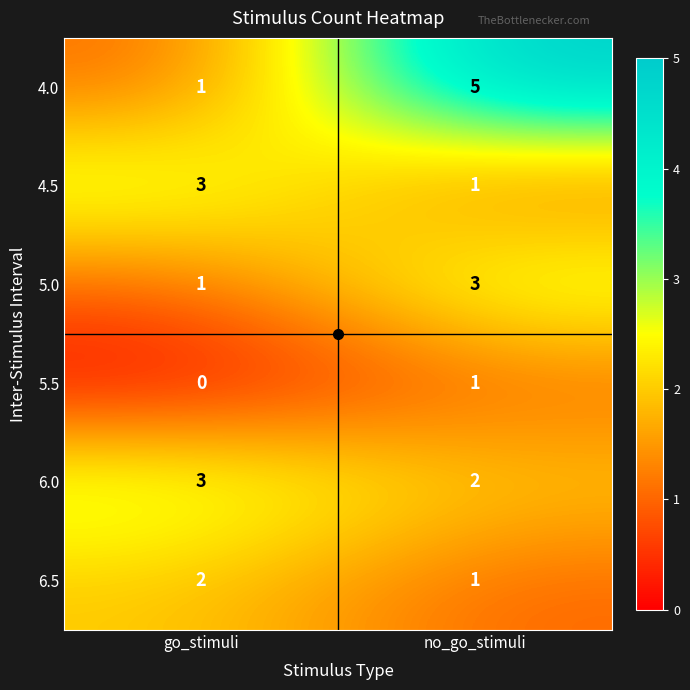

Which series has the largest total across all categories?

4.0